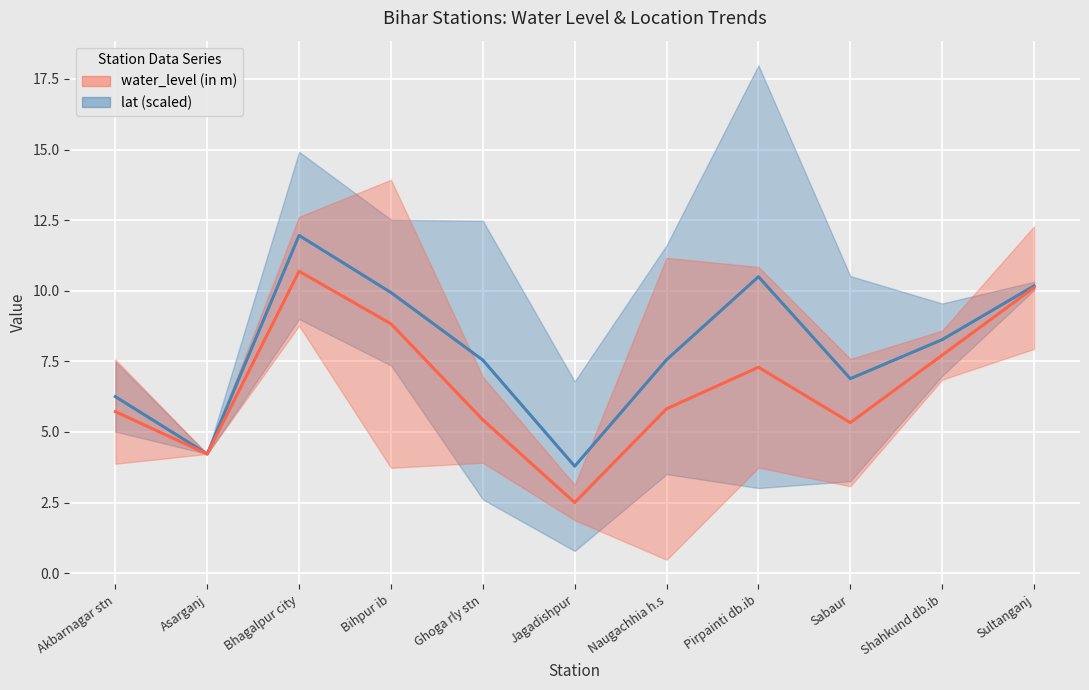

True or false: water_level (in m) and lat (scaled) intersect in this chart.

False